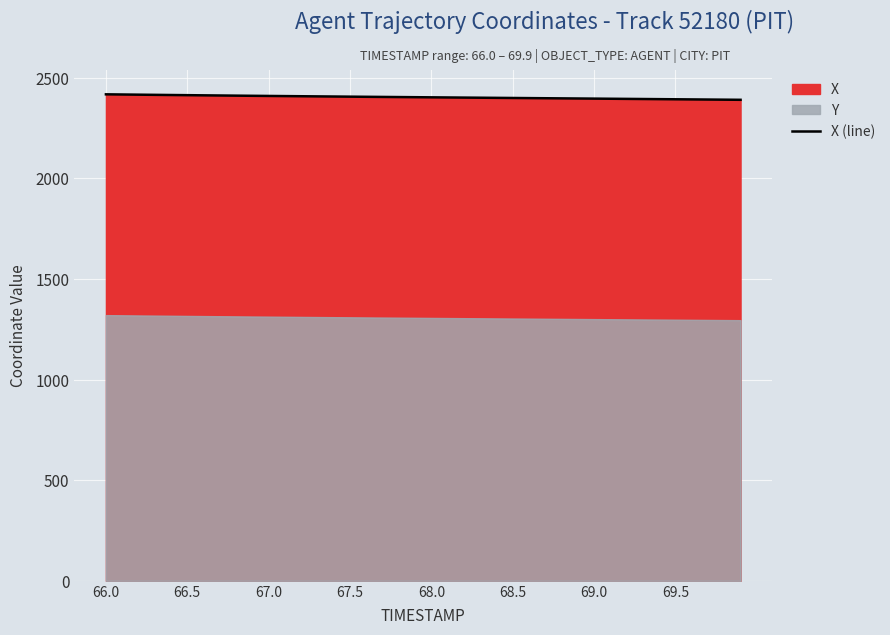

Reading left to right, extract all data points from this chart.

2417.1	2416.2	2415.4	2414.5	2413.7	2412.9	2412.1	2411.3	2410.5	2409.8	2409.0	2408.3	2407.6	2406.9	2406.2	2405.5	2404.8	2404.1	2403.5	2402.8	2402.1	2401.5	2400.8	2400.2	2399.6	2398.9	2398.3	2397.7	2397.0	2396.4	2395.7	2395.1	2394.4	2393.8	2393.1	2392.5	2391.8	2391.2	2390.5	2389.9